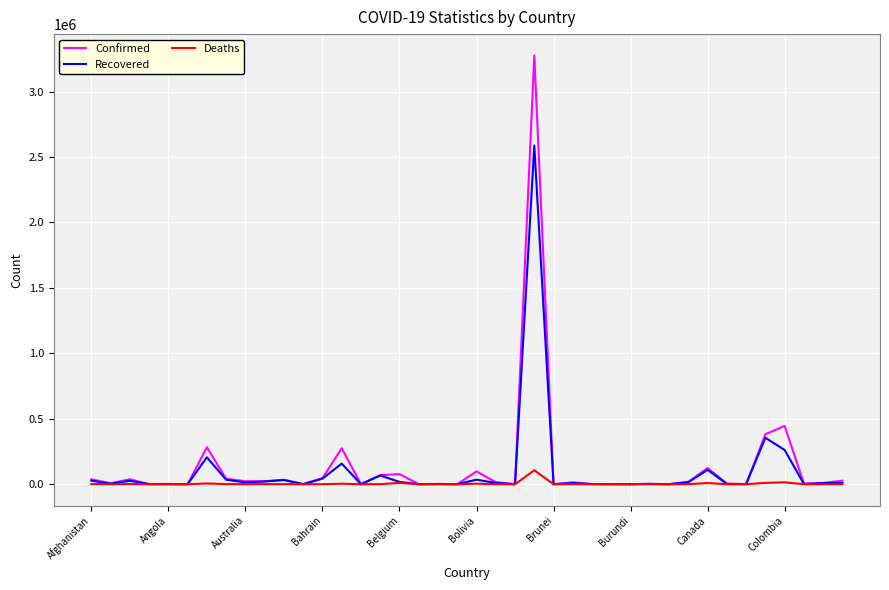

What is the maximum value for Recovered?

2587612